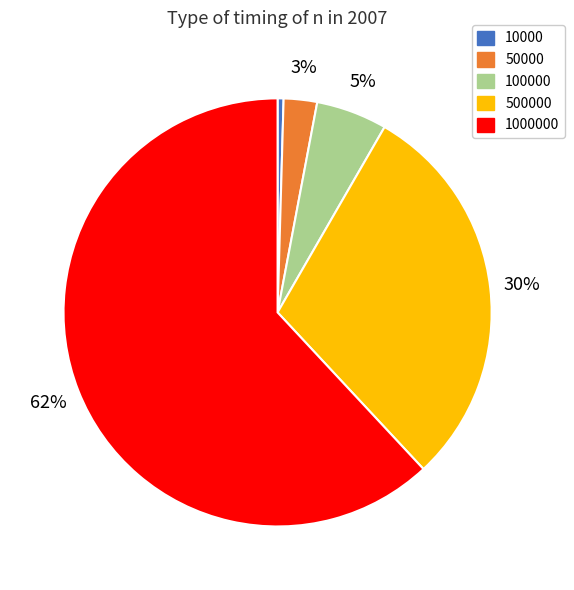

Do 50000 and 500000 together represent more than half of the pie?

No